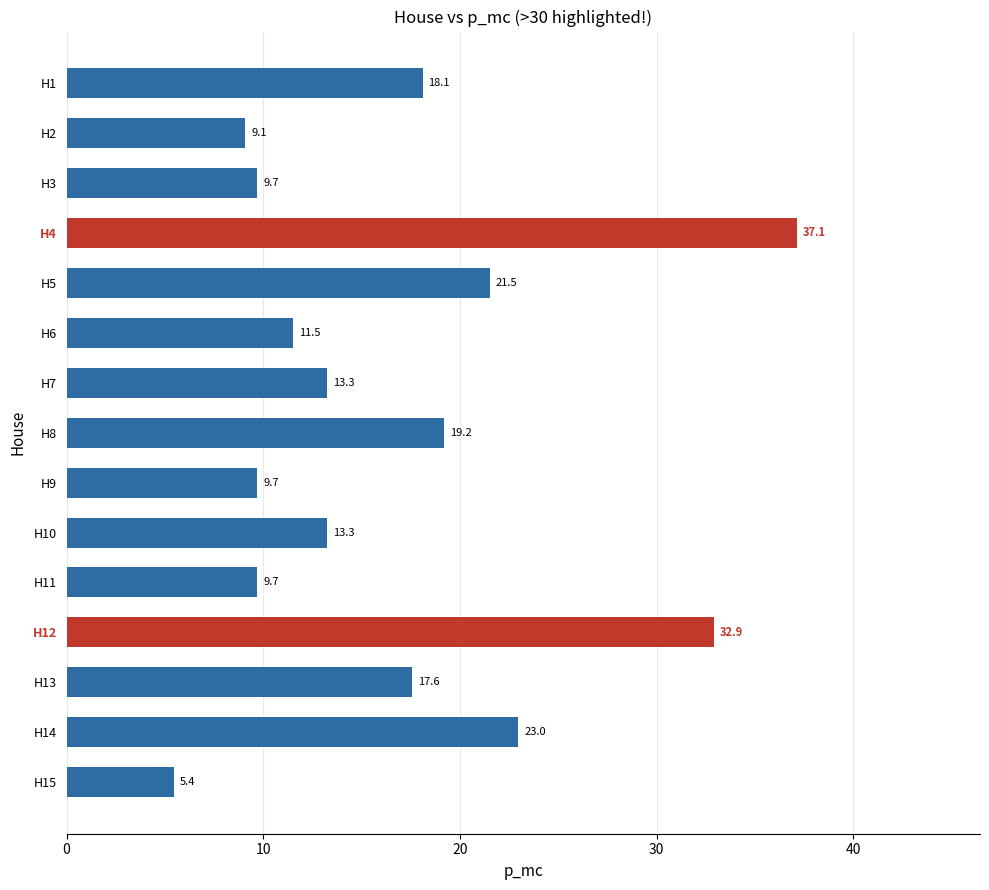

What is the sum of all values?

251.1